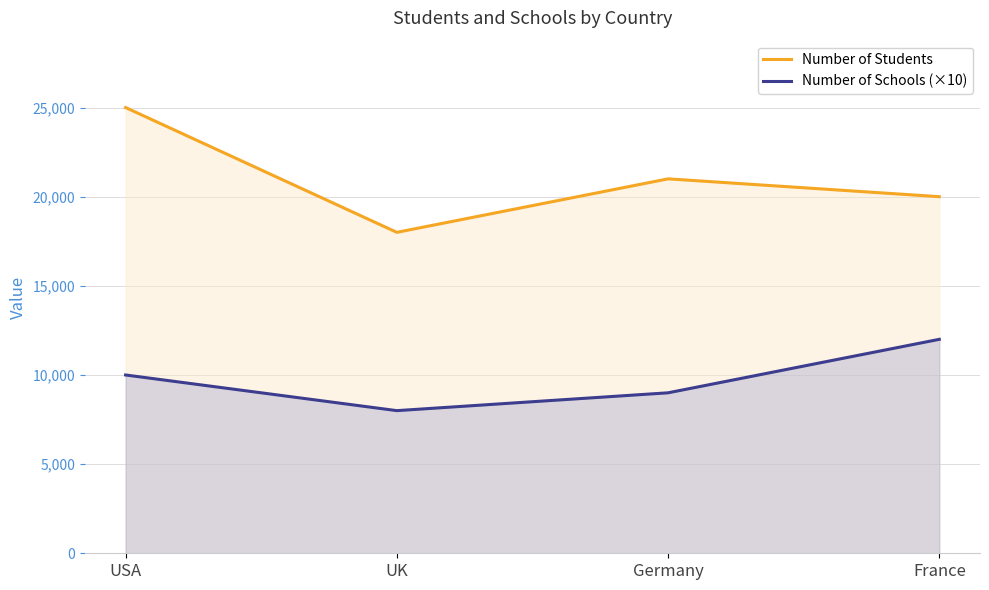

Between USA and UK, which series saw the biggest shift?

Number of Students